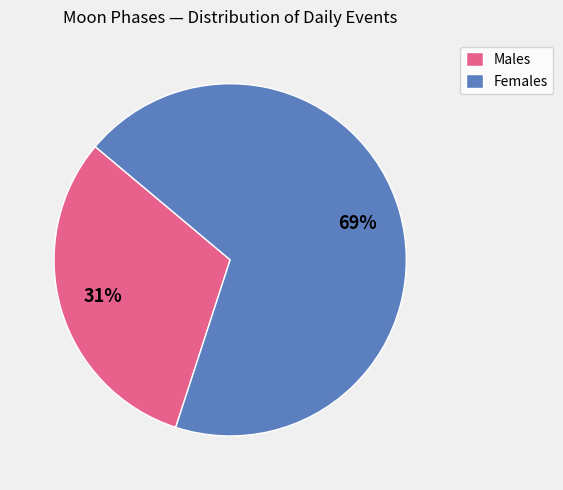

How many slices are in this pie chart?

2